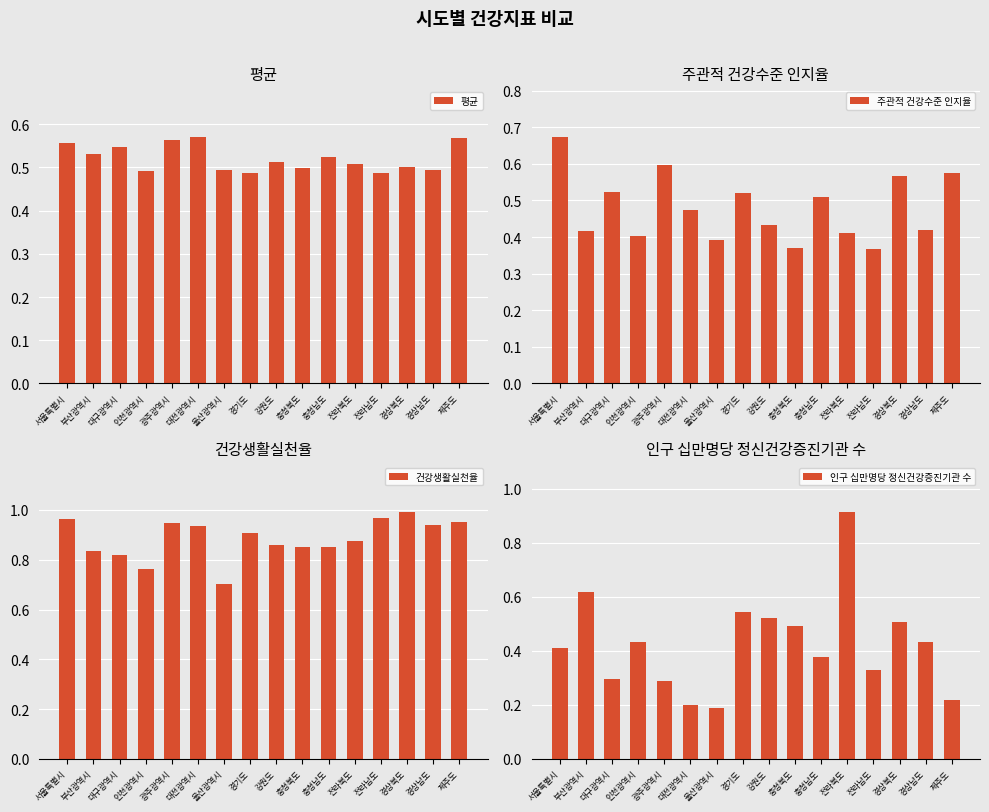

Reading left to right, transcribe all the data shown in this chart.

평균: 0.6	0.5	0.5	0.5	0.6	0.6	0.5	0.5	0.5	0.5	0.5	0.5	0.5	0.5	0.5	0.6
주관적 건강수준 인지율: 0.7	0.4	0.5	0.4	0.6	0.5	0.4	0.5	0.4	0.4	0.5	0.4	0.4	0.6	0.4	0.6
건강생활실천율: 1.0	0.8	0.8	0.8	0.9	0.9	0.7	0.9	0.9	0.9	0.9	0.9	1.0	1.0	0.9	0.9
인구 십만명당 정신건강증진기관 수: 0.4	0.6	0.3	0.4	0.3	0.2	0.2	0.5	0.5	0.5	0.4	0.9	0.3	0.5	0.4	0.2